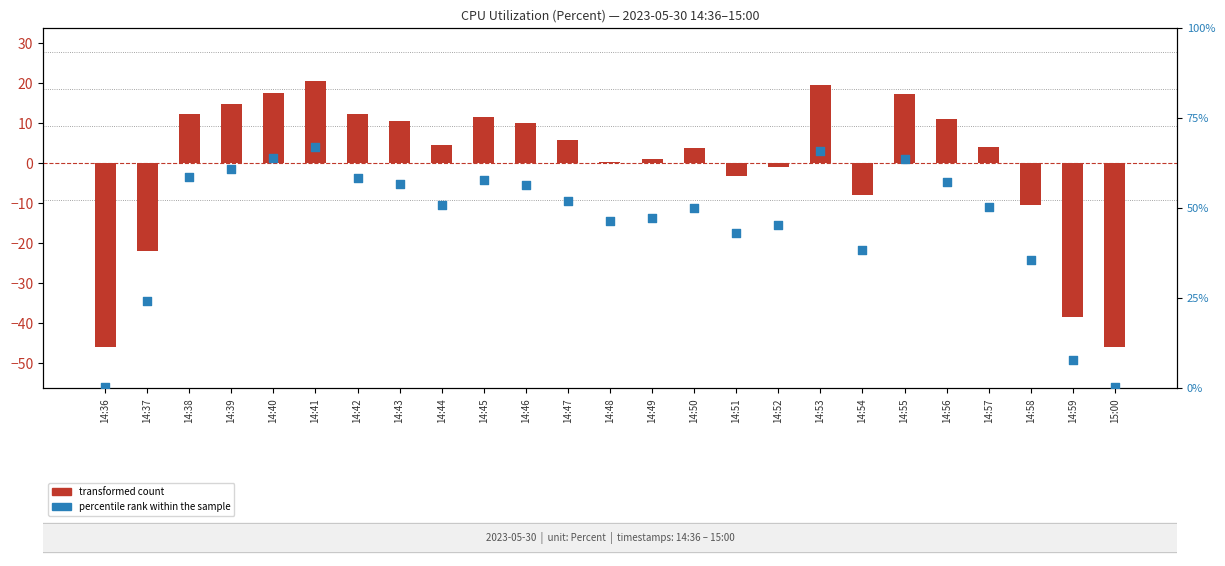

Which series reaches the minimum Y coordinate?

transformed count